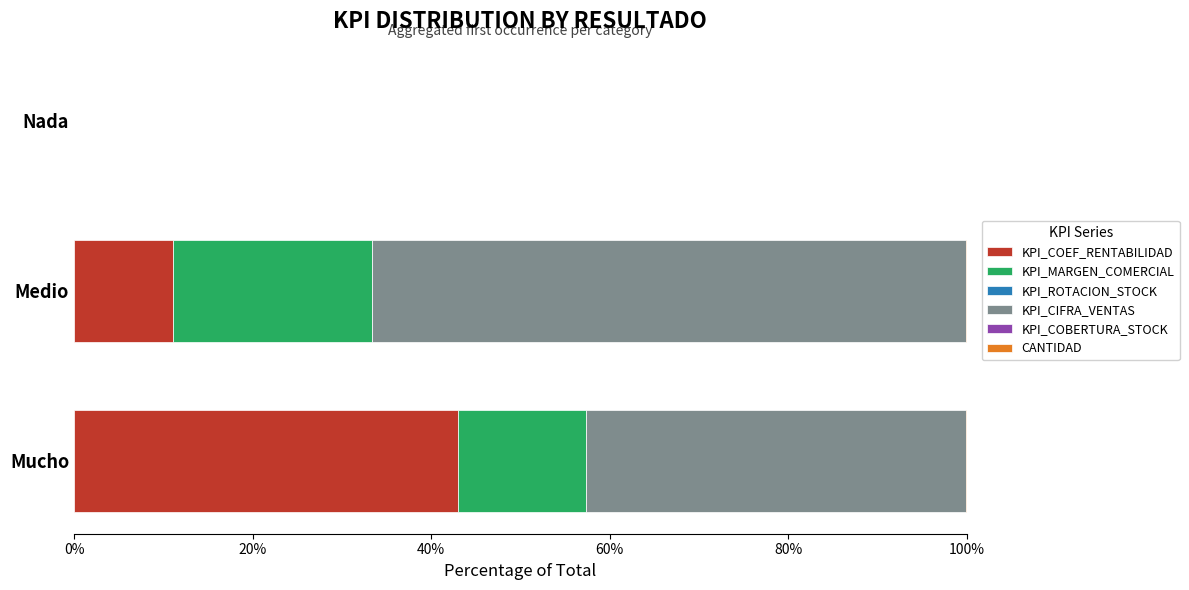

Which category has the highest value in the KPI_COEF_RENTABILIDAD series?

Mucho